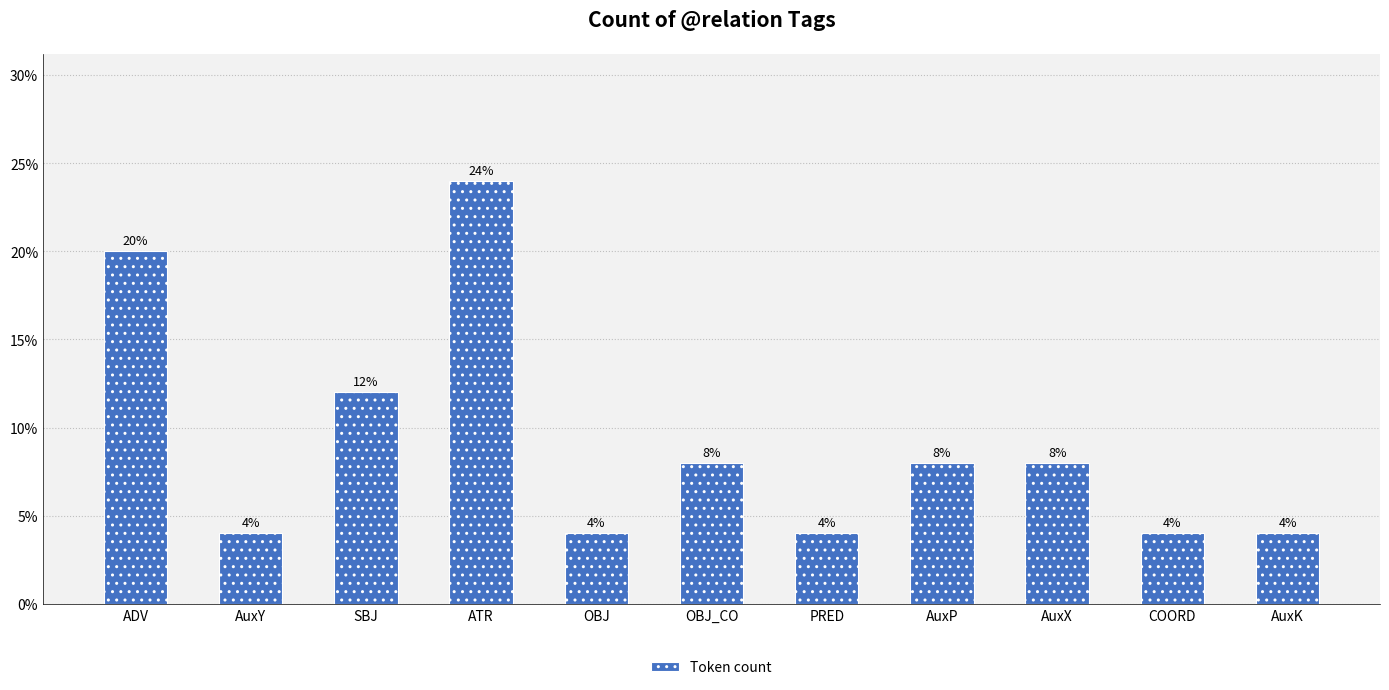

How many values are below 8?

5